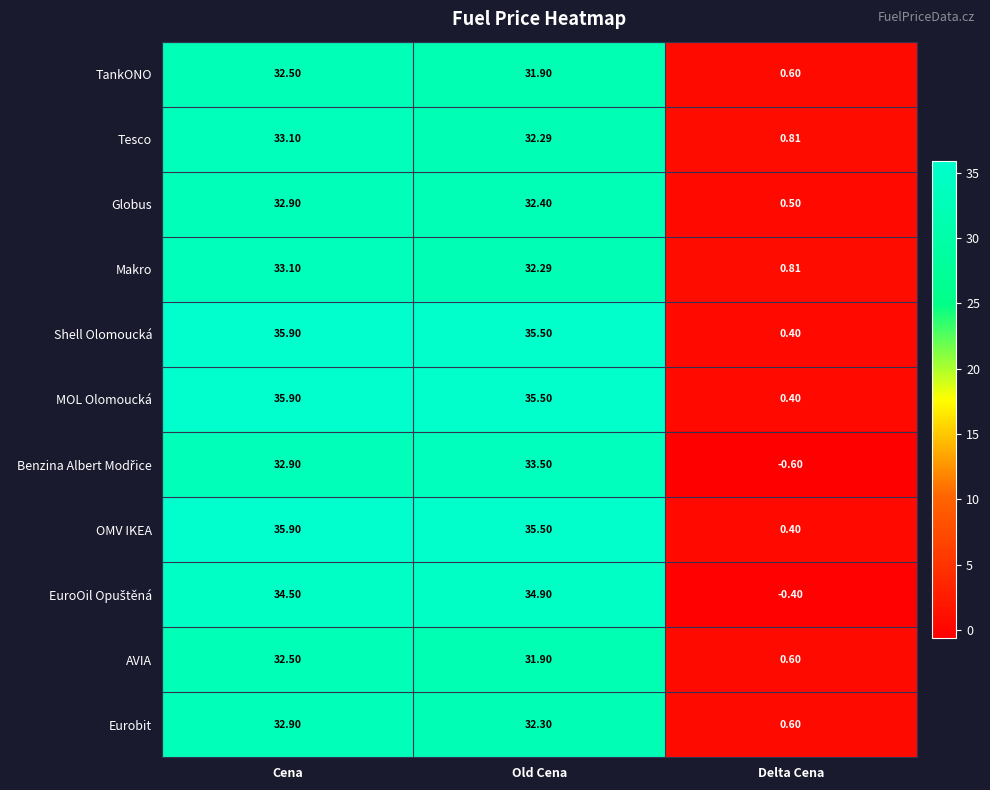

What is the minimum value shown in the chart?

-0.6